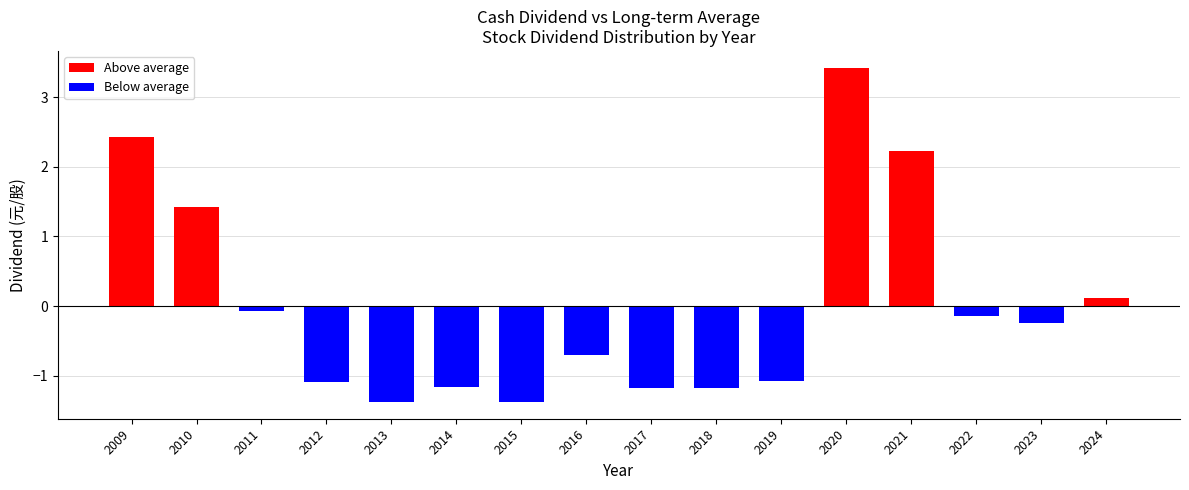

What is the change in value from 2015 to 2021?

+3.6